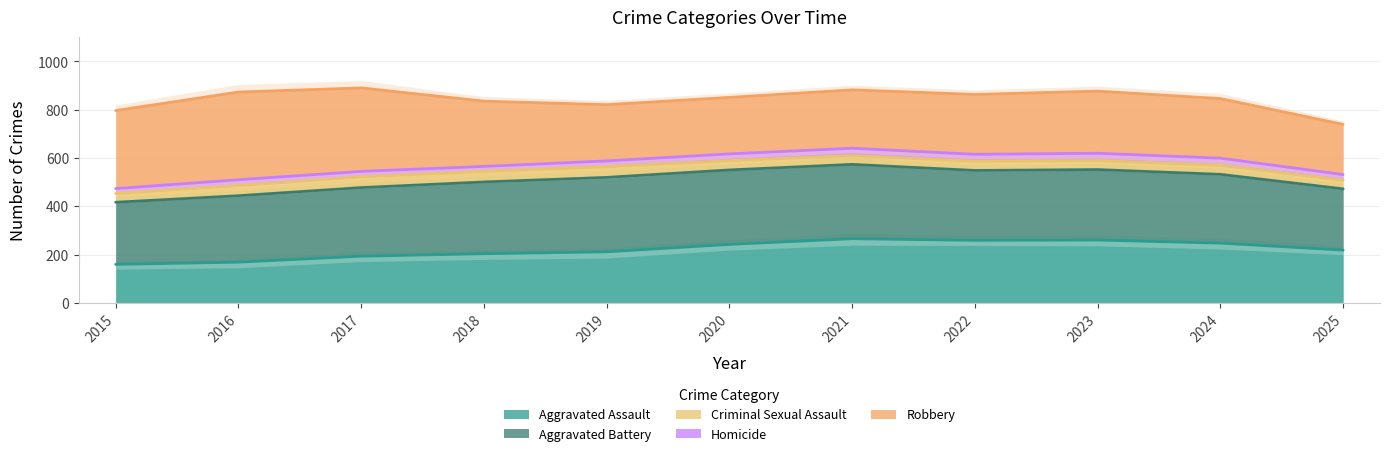

The value of Criminal Sexual Assault at 2024 is 55. True or false?

False